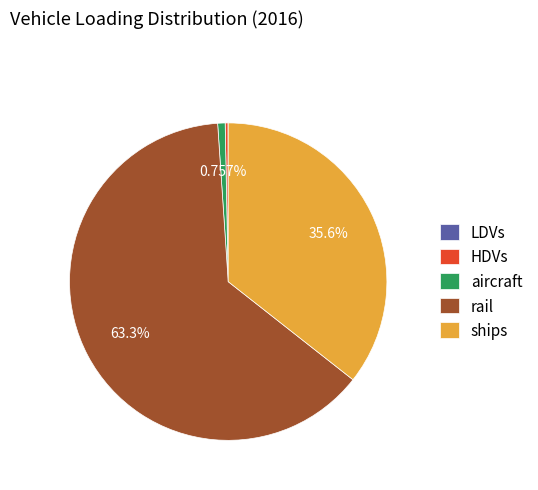

The aircraft slice represents 6% of the pie. True or false?

False